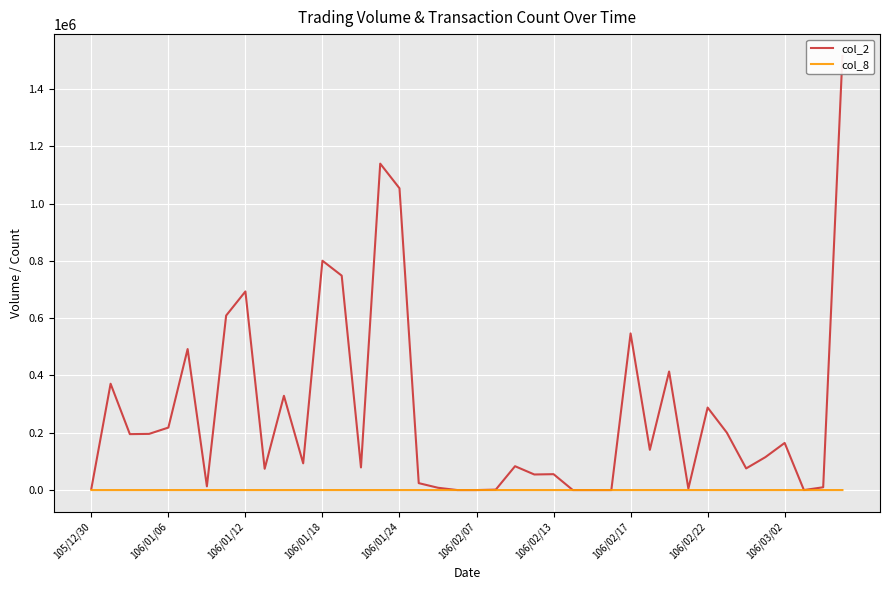

The col_8 series shows 1 at 38. True or false?

False